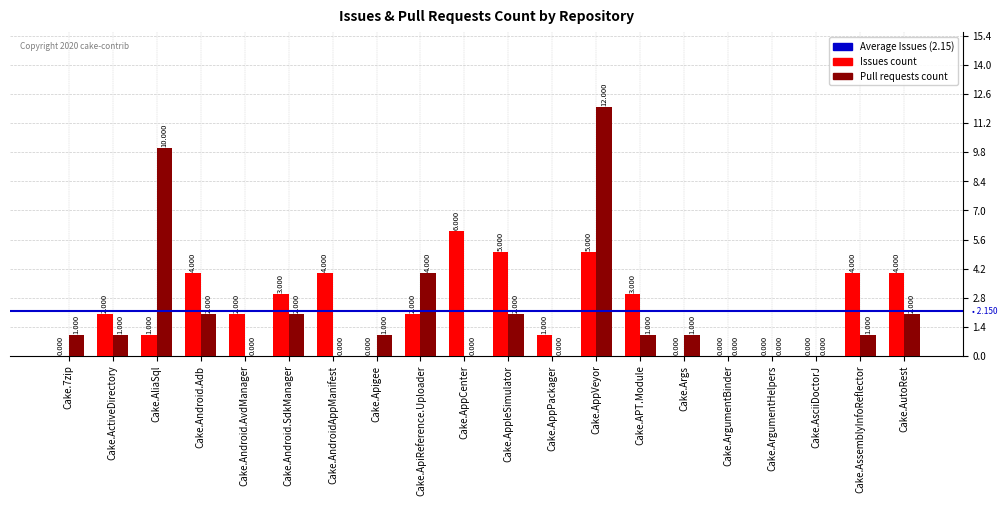

Which series changed the most between Cake.AppCenter and Cake.AppleSimulator?

Pull requests count